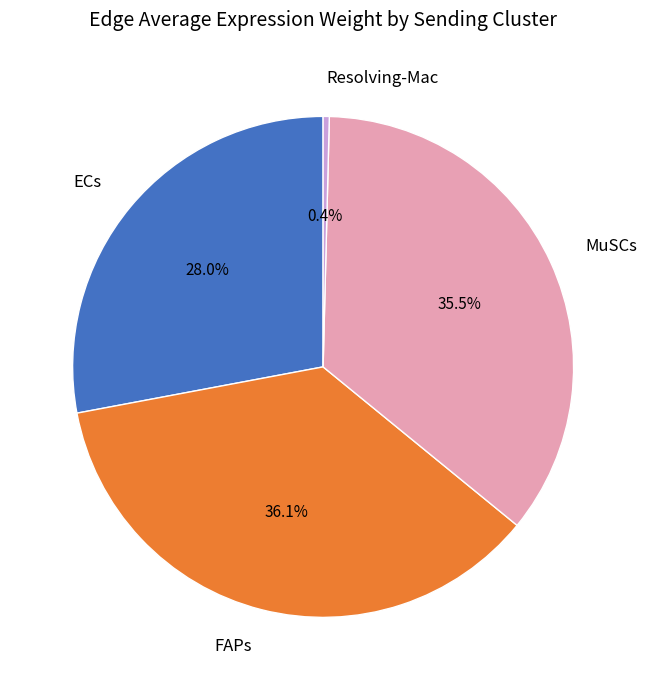

To the nearest percent, what percentage of the pie is ECs?

28%